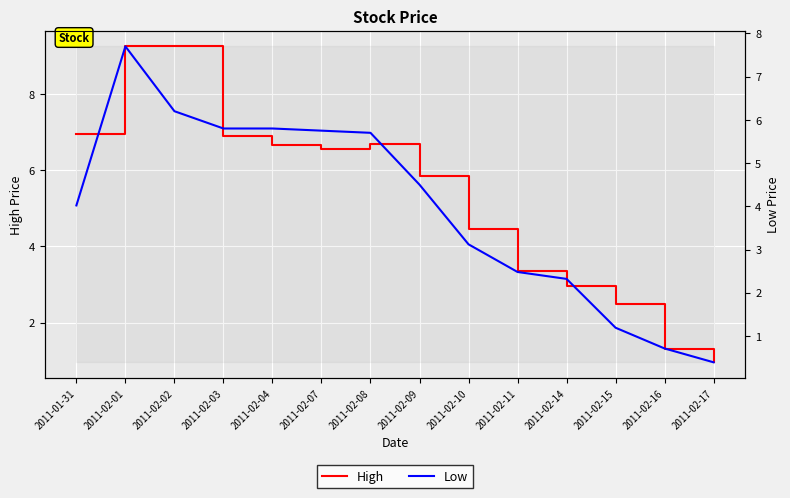

Between 2011-02-08 and 2011-02-16, which is larger?

2011-02-08